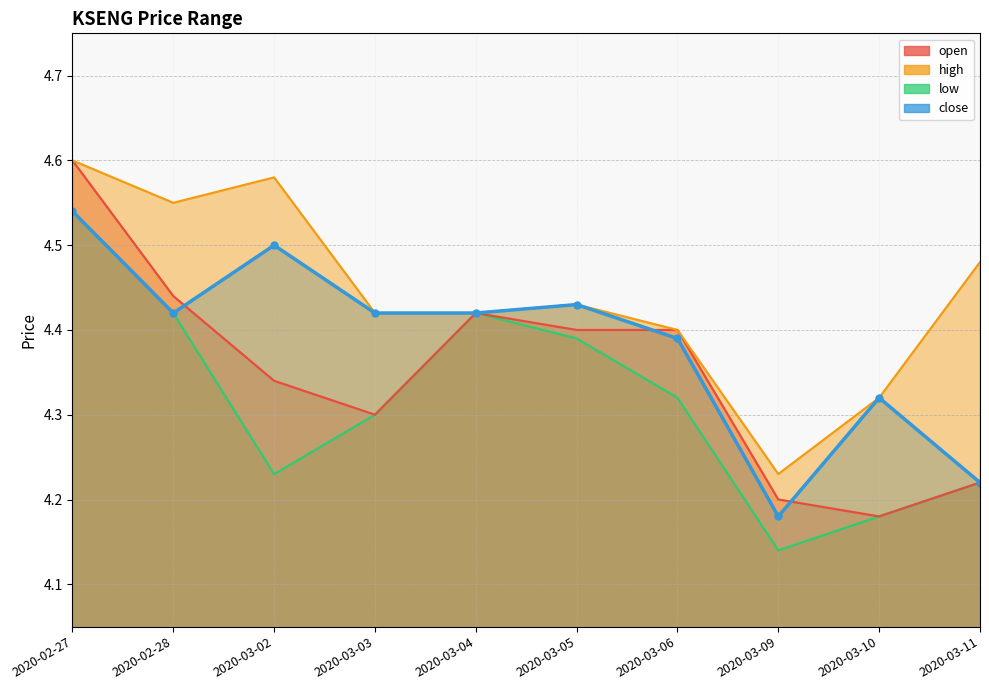

The open series shows 2.6 at 2020-02-27. True or false?

False